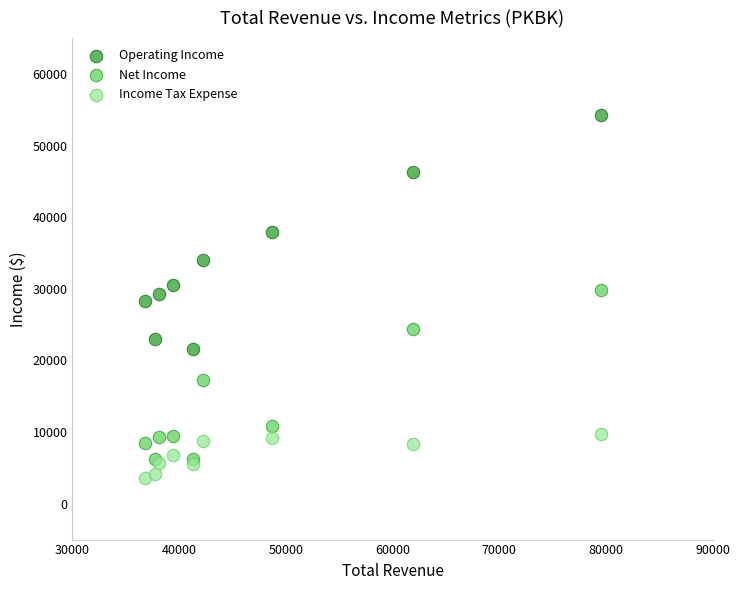

In the Net Income series, what Y value is closest to 18050?

17300